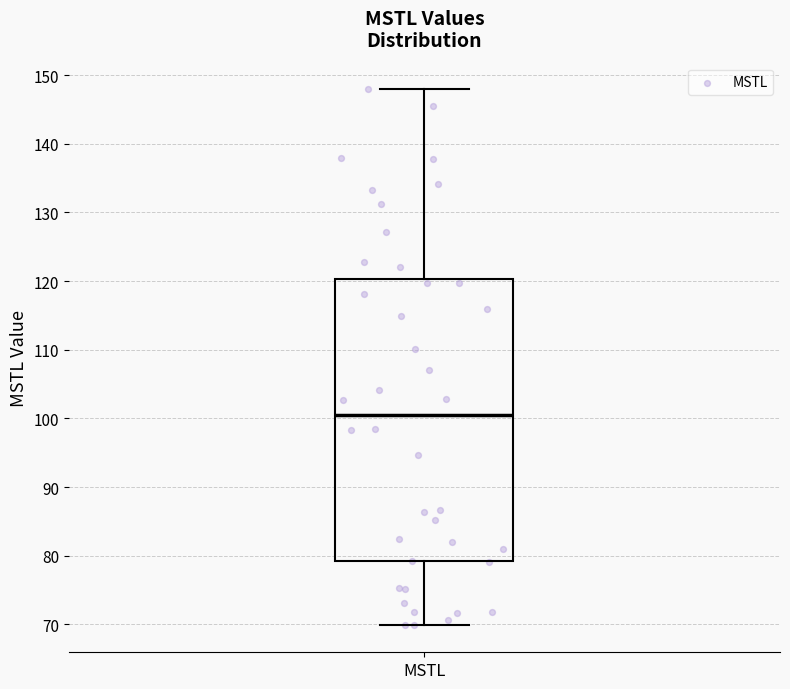

Transcribe this box plot: give where the median line is, the range the box spans, and where the two whiskers end, as read against the y-axis. The values are not printed on the chart, so give them approximately, as read against the axis.

median 101, box 79 to 120, whiskers 70 to 148